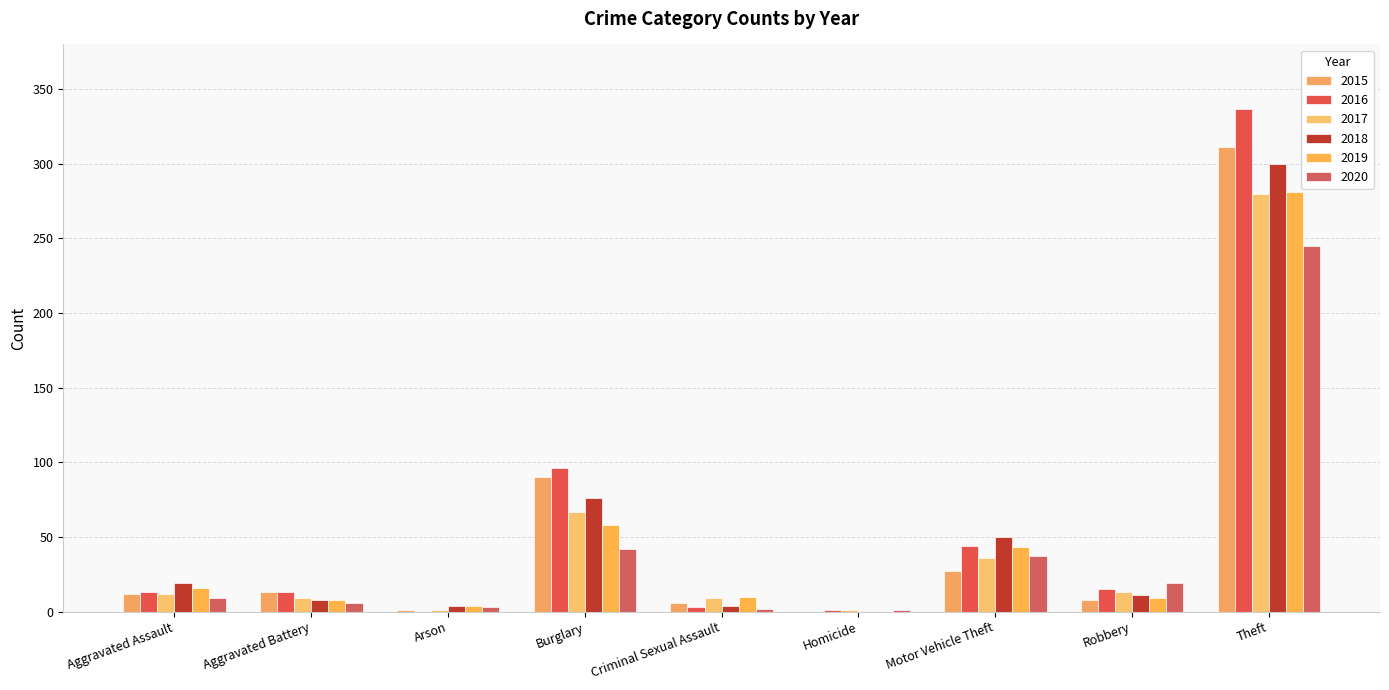

Reading right to left, extract all data points from this chart.

2015: 311	8	27	0	6	90	1	13	12
2016: 337	15	44	1	3	96	0	13	13
2017: 280	13	36	1	9	67	1	9	12
2018: 300	11	50	0	4	76	4	8	19
2019: 281	9	43	0	10	58	4	8	16
2020: 245	19	37	1	2	42	3	6	9